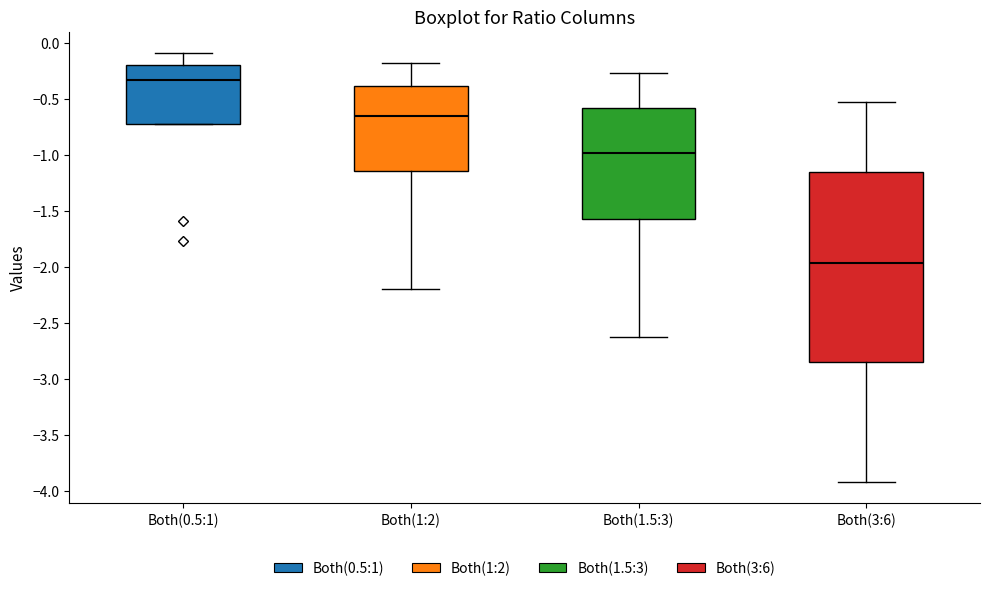

Comparing the boxes themselves (not the whiskers), which one is the tallest?

Both(3:6)